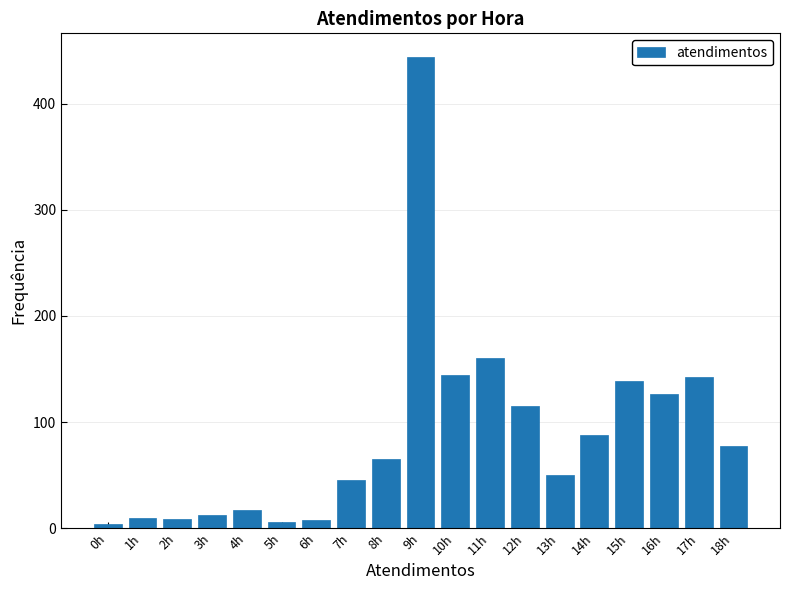

What is the greatest value displayed?

444